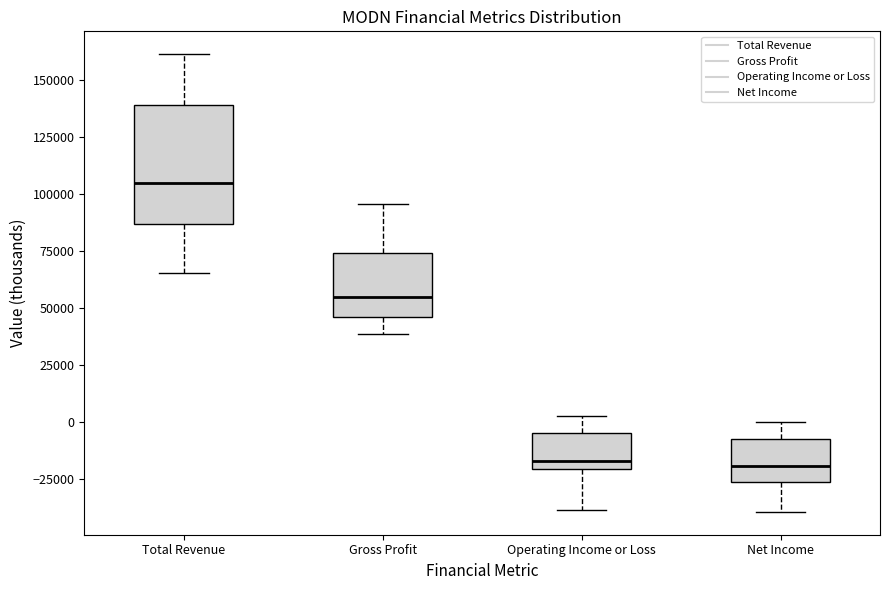

Where is the lower edge of the box for Net Income on the y-axis? The values are not printed on the chart, so give them approximately, as read against the axis.

-25000